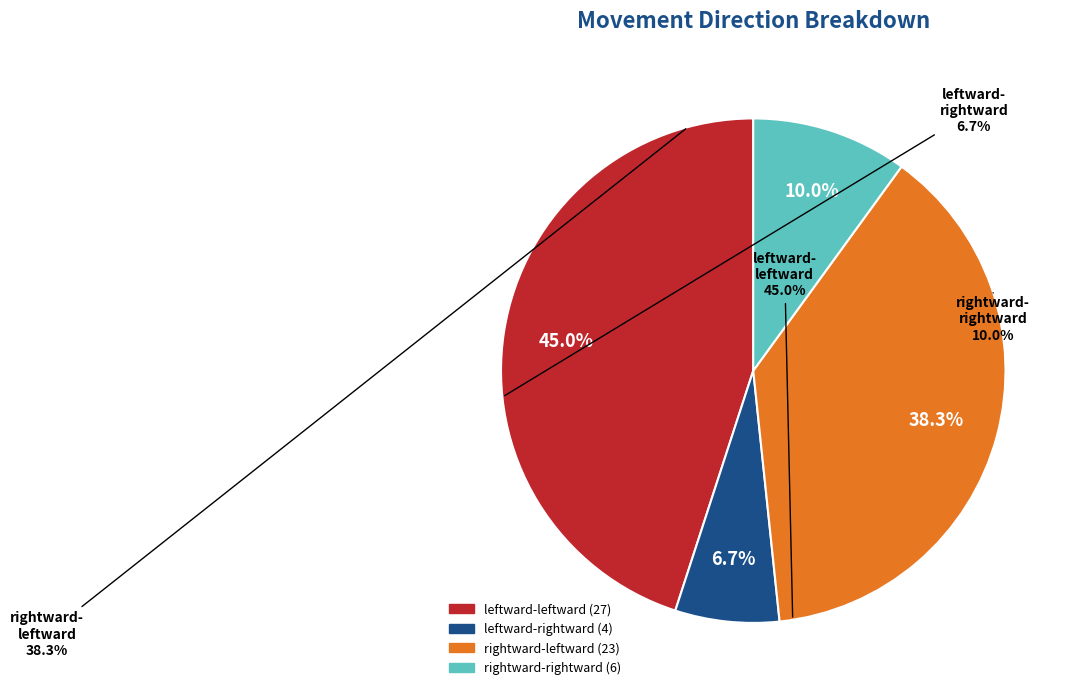

True or false: leftward-rightward accounts for 7% of the total.

True